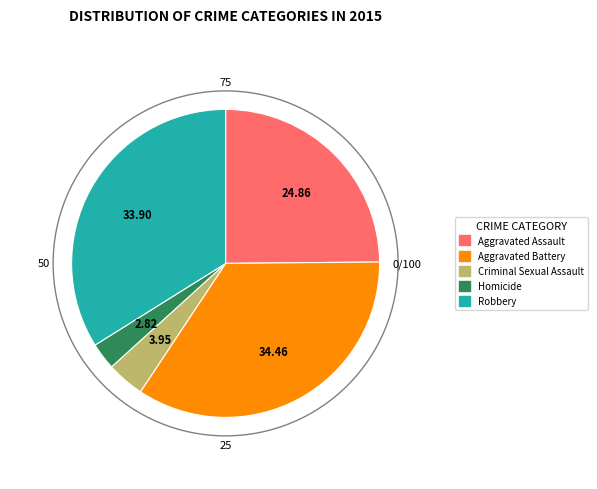

Which category has the biggest portion of the pie?

Aggravated Battery